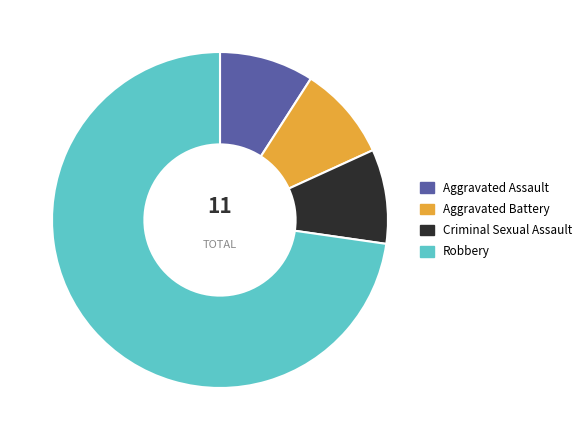

Count the number of slices in the pie.

4